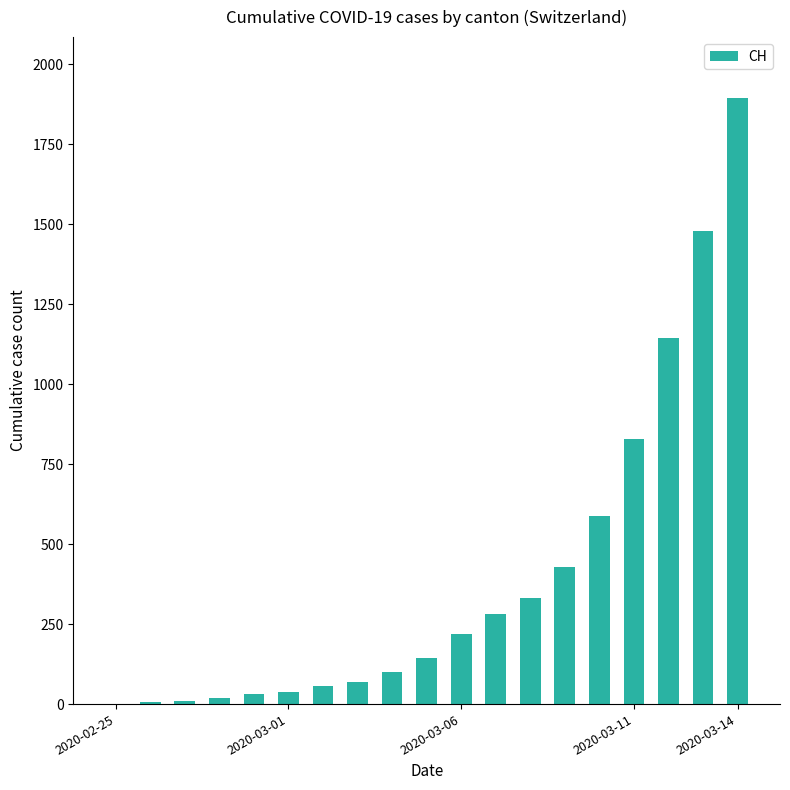

What is the greatest value displayed?

1896